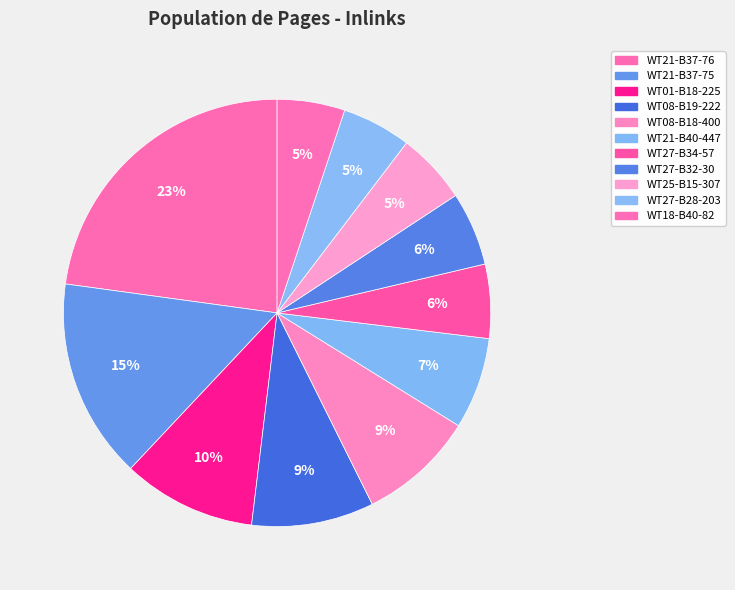

To the nearest percent, what is the difference between the largest and smallest slice percentages?

18%